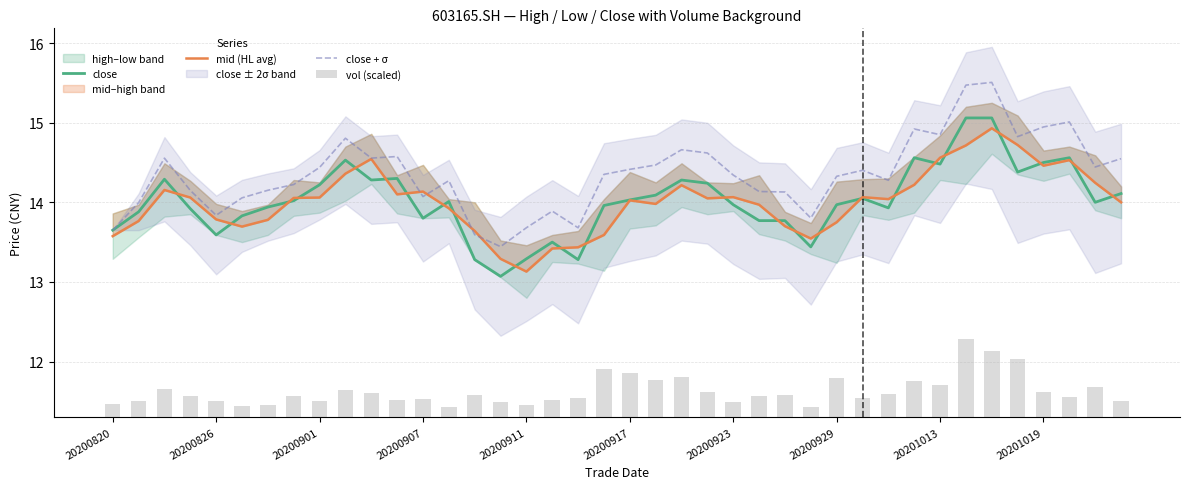

What is the maximum value for close?

15.1